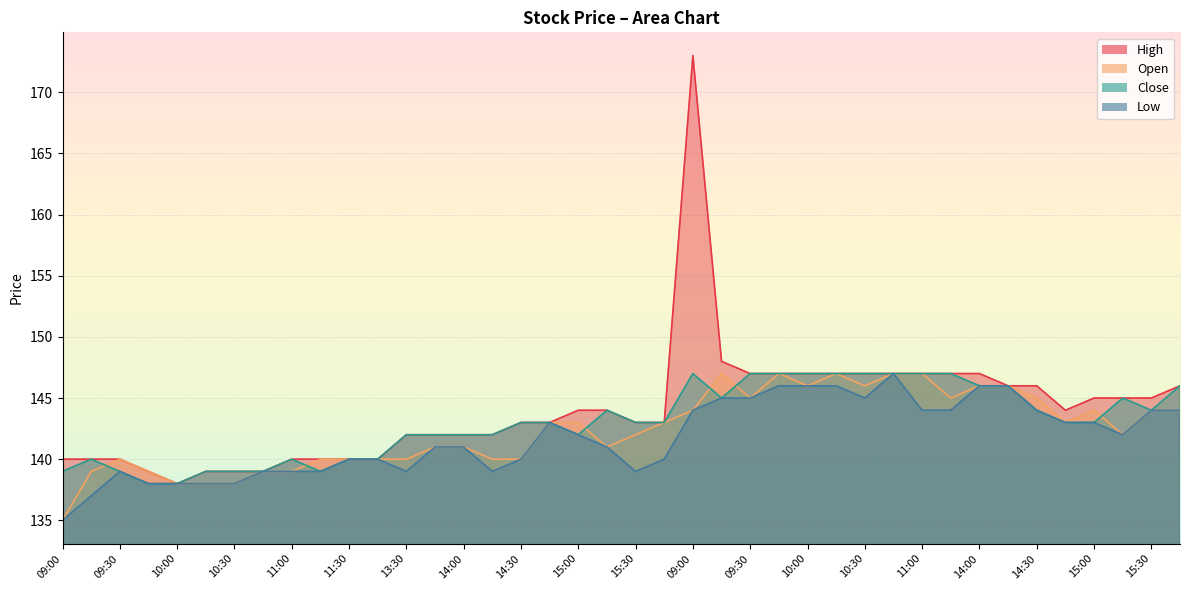

How many data points does each series have?

40